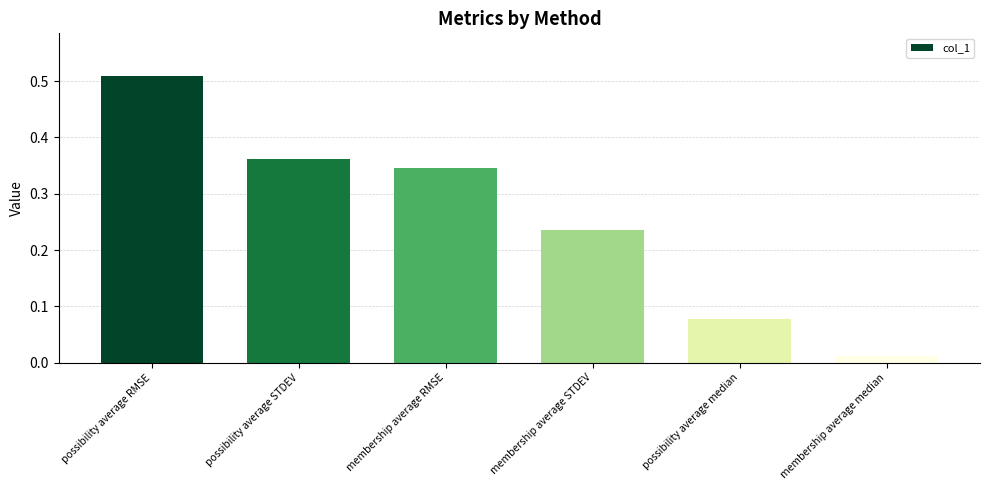

What is the sum of the values at membership average STDEV and membership average RMSE?

0.6